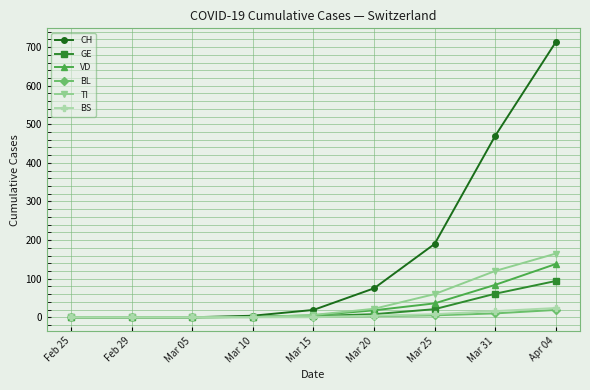

What is the label of the 9th point from the left?

Apr 04